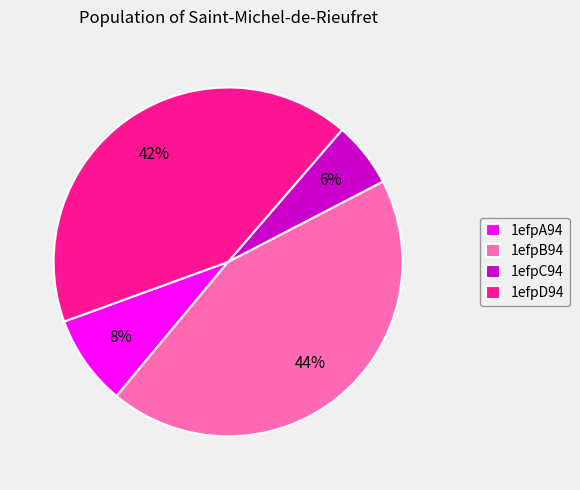

Do 1efpB94 and 1efpA94 together represent more than half of the pie?

Yes